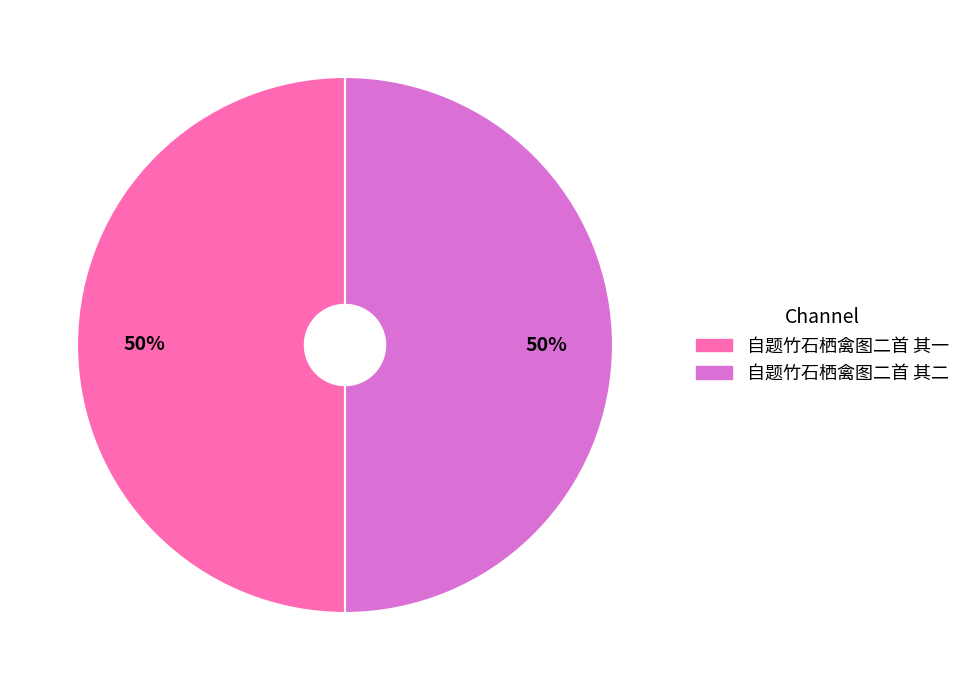

To the nearest percent, what portion does 自题竹石栖禽图二首 其二 represent?

50%